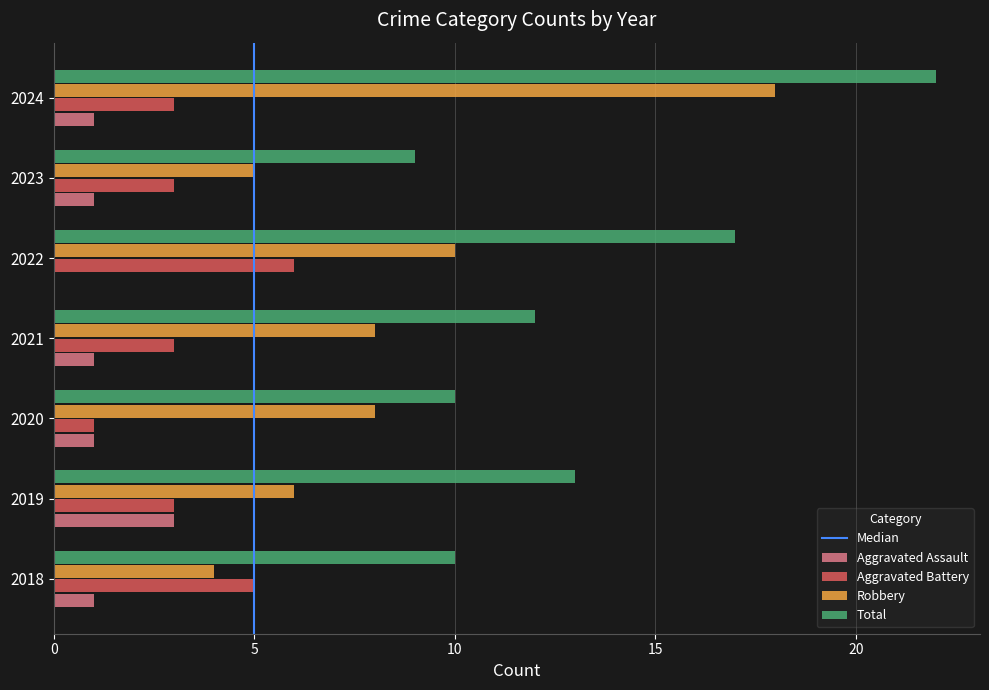

Where is Robbery nearest to the value 11?

2022